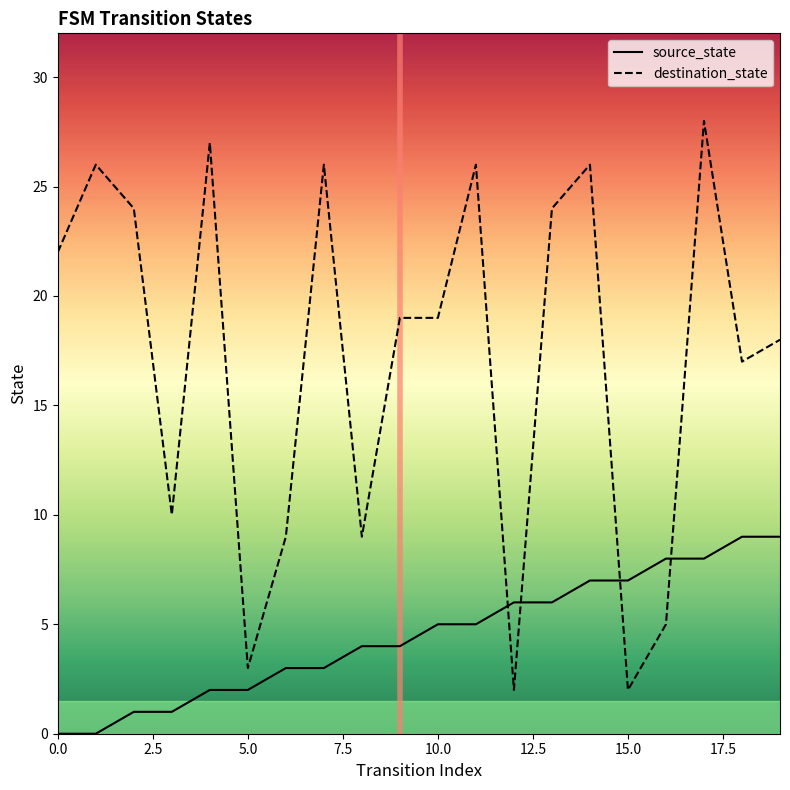

What is the difference between the maximum and second lowest values in the destination_state series?

26